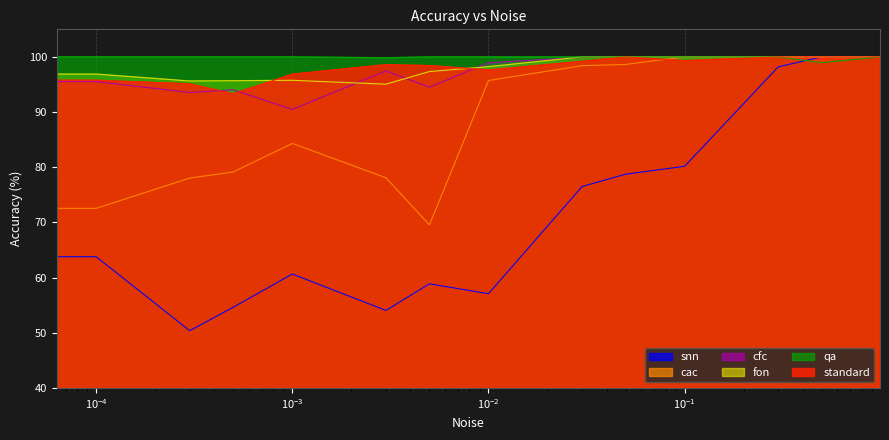

What is the approximate value of standard at 0.1?

99.3